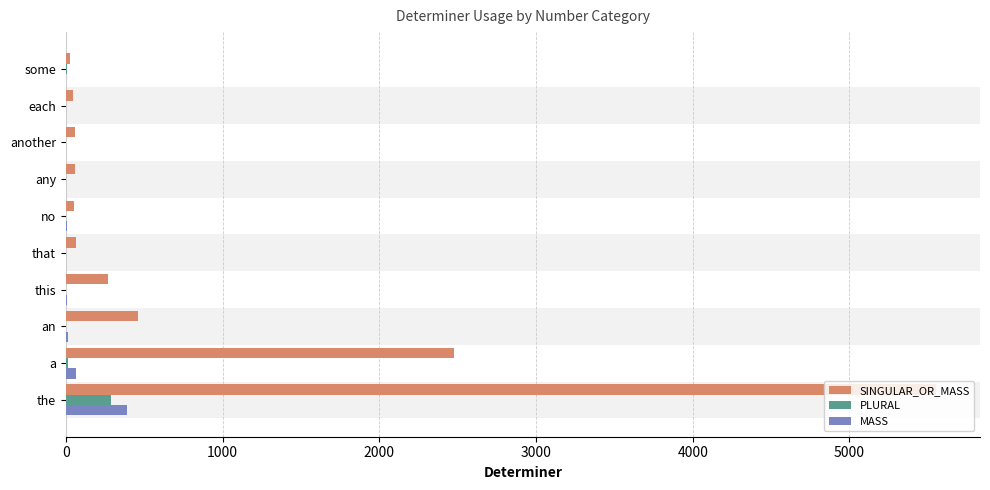

What is the maximum value shown in the chart?

5555